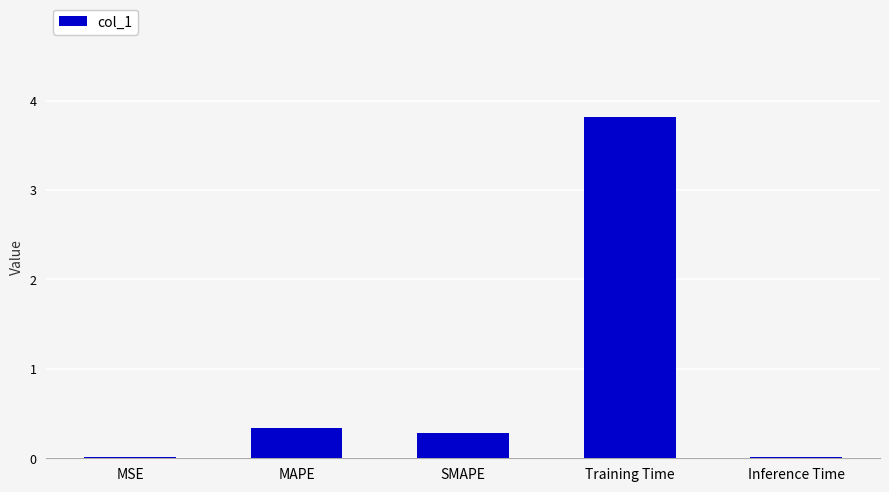

What value does the data have at SMAPE?

0.3